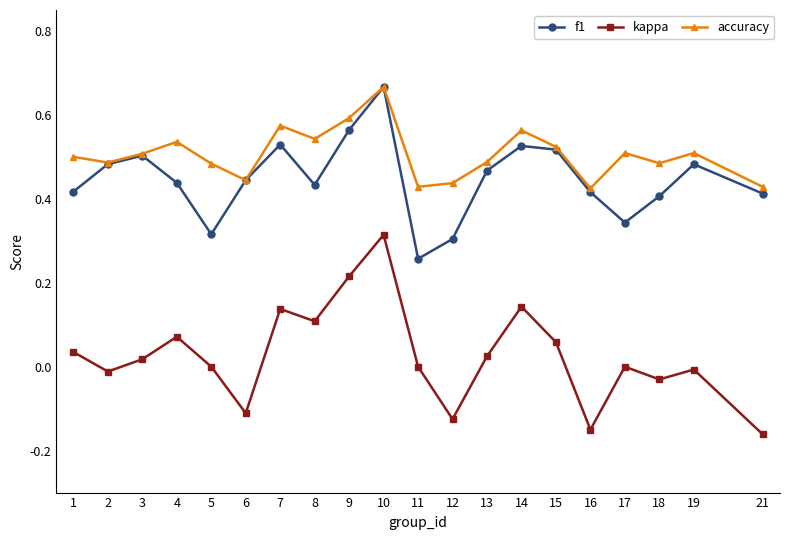

Which label corresponds to the largest value in the chart?

10